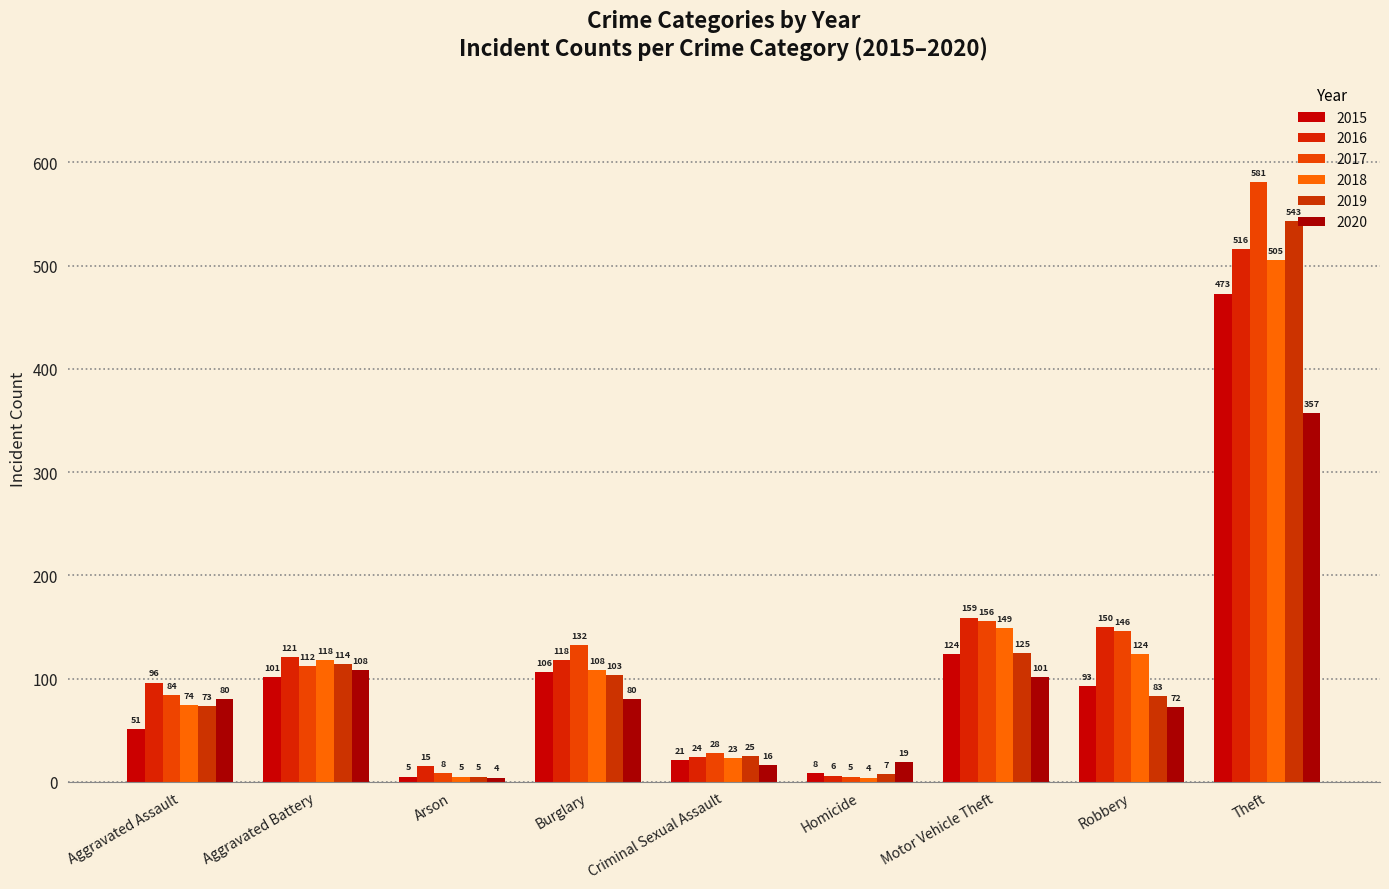

Reading right to left, list all the values displayed in this chart.

2015: Theft=473	Robbery=93	Motor Vehicle Theft=124	Homicide=8	Criminal Sexual Assault=21	Burglary=106	Arson=5	Aggravated Battery=101	Aggravated Assault=51
2016: Theft=516	Robbery=150	Motor Vehicle Theft=159	Homicide=6	Criminal Sexual Assault=24	Burglary=118	Arson=15	Aggravated Battery=121	Aggravated Assault=96
2017: Theft=581	Robbery=146	Motor Vehicle Theft=156	Homicide=5	Criminal Sexual Assault=28	Burglary=132	Arson=8	Aggravated Battery=112	Aggravated Assault=84
2018: Theft=505	Robbery=124	Motor Vehicle Theft=149	Homicide=4	Criminal Sexual Assault=23	Burglary=108	Arson=5	Aggravated Battery=118	Aggravated Assault=74
2019: Theft=543	Robbery=83	Motor Vehicle Theft=125	Homicide=7	Criminal Sexual Assault=25	Burglary=103	Arson=5	Aggravated Battery=114	Aggravated Assault=73
2020: Theft=357	Robbery=72	Motor Vehicle Theft=101	Homicide=19	Criminal Sexual Assault=16	Burglary=80	Arson=4	Aggravated Battery=108	Aggravated Assault=80